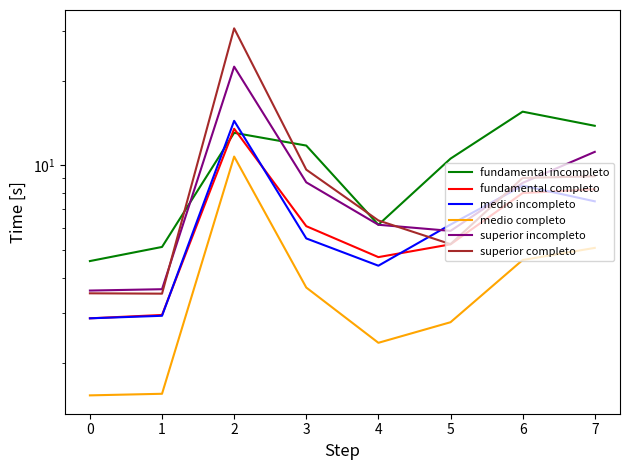

Does the chart have visible grid lines?

No